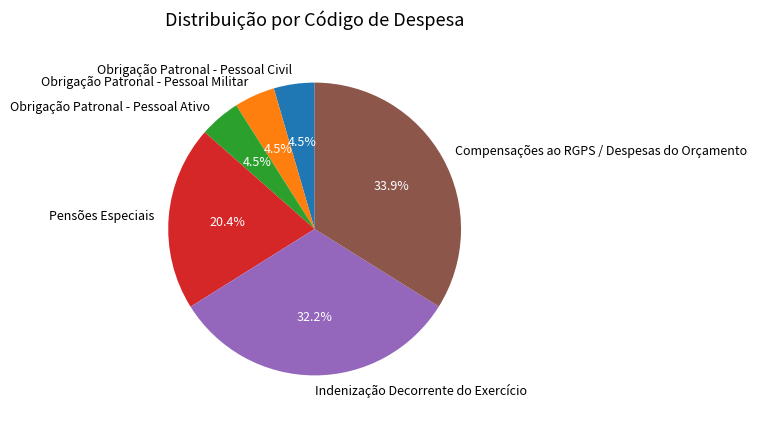

Combined, what portion of the pie is Obrigação Patronal - Pessoal Ativo and Indenização Decorrente do Exercício?

36.7%